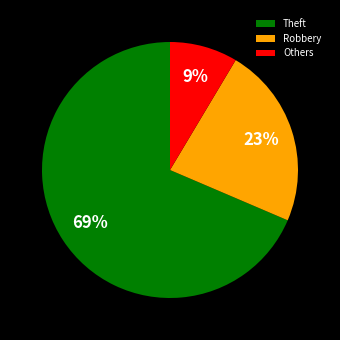

What percentage is the Robbery slice, to the nearest percent?

23%